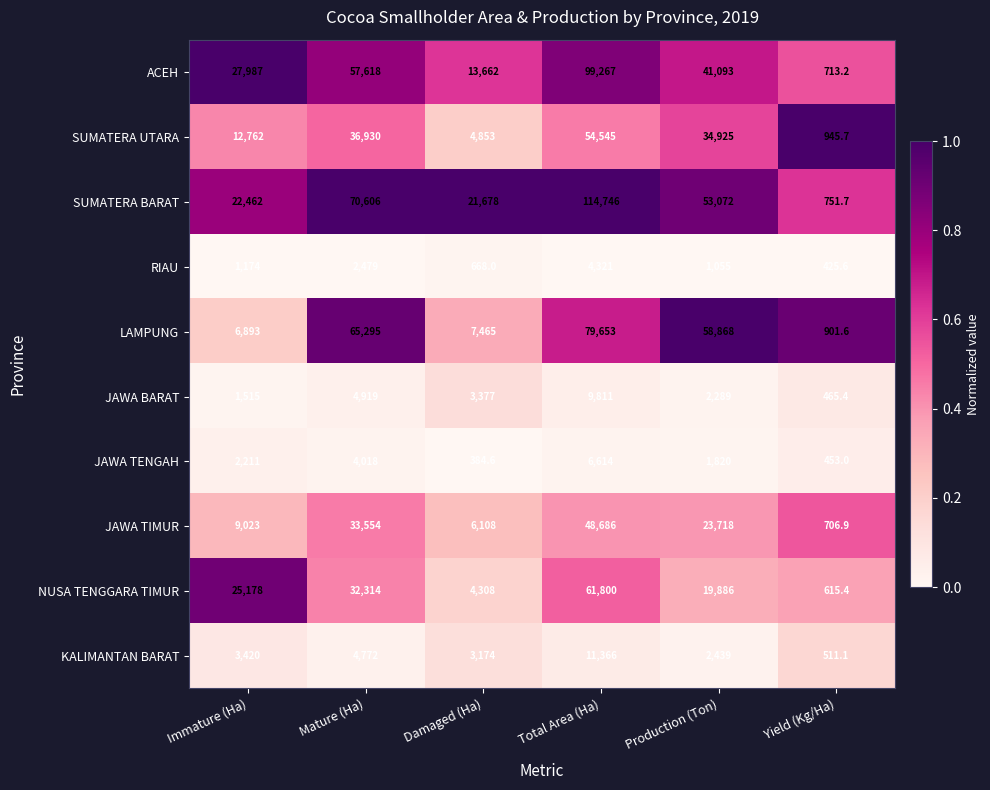

What is the sum of the LAMPUNG values at Damaged (Ha) and Production (Ton)?

66333.0